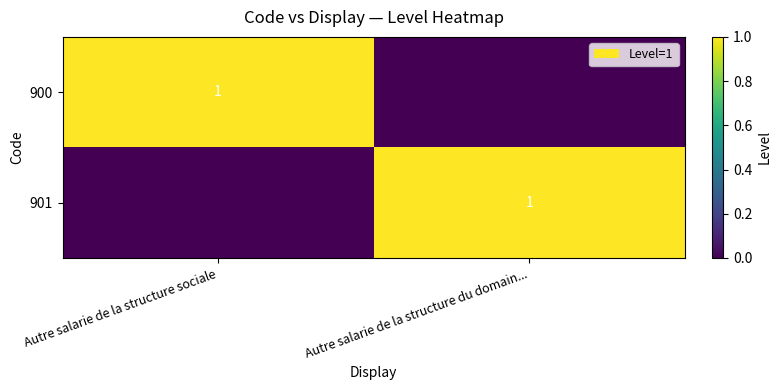

At how many categories does at least one series exceed 0?

2